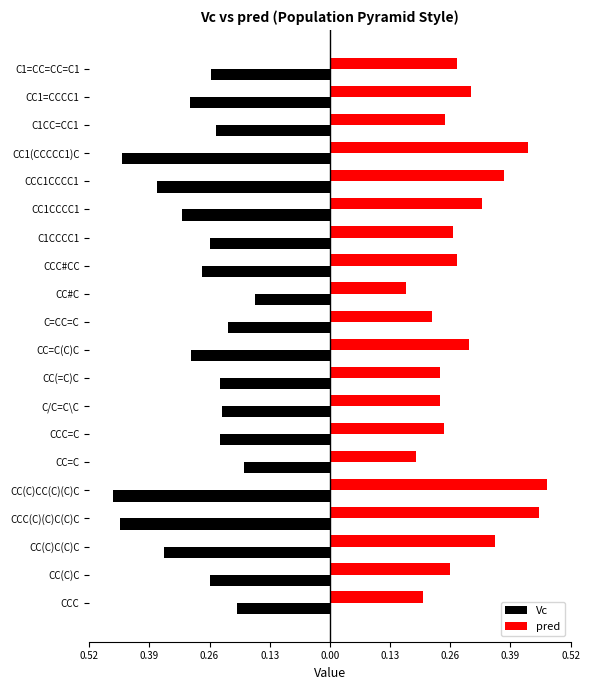

What is the average value of the Vc series?

-0.3